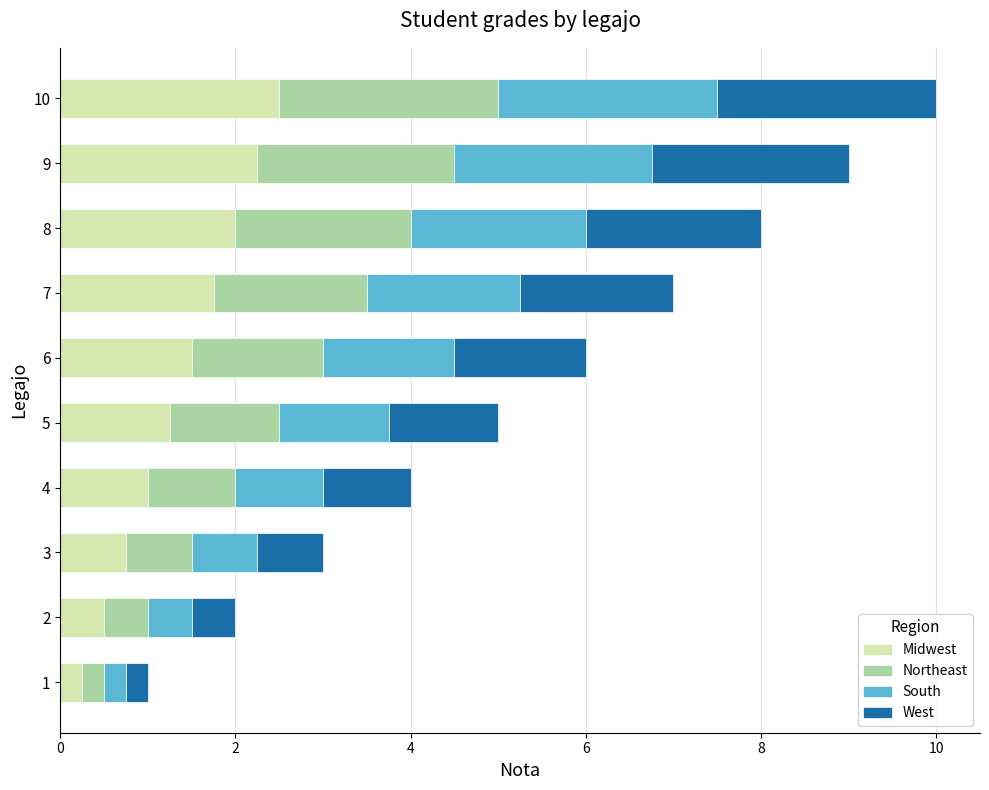

What is the total value across all series at 6?

6.0